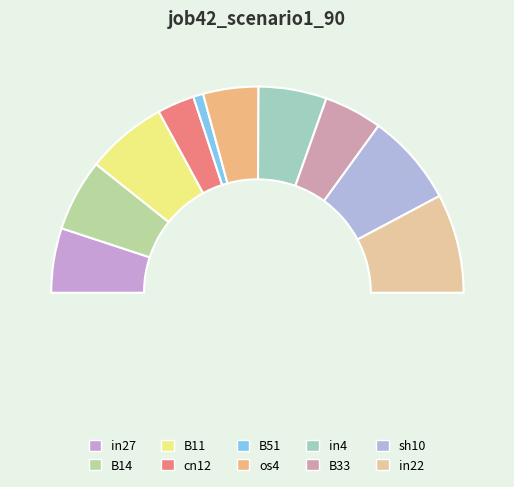

What is the total percentage of B11 and cn12?

18.5%